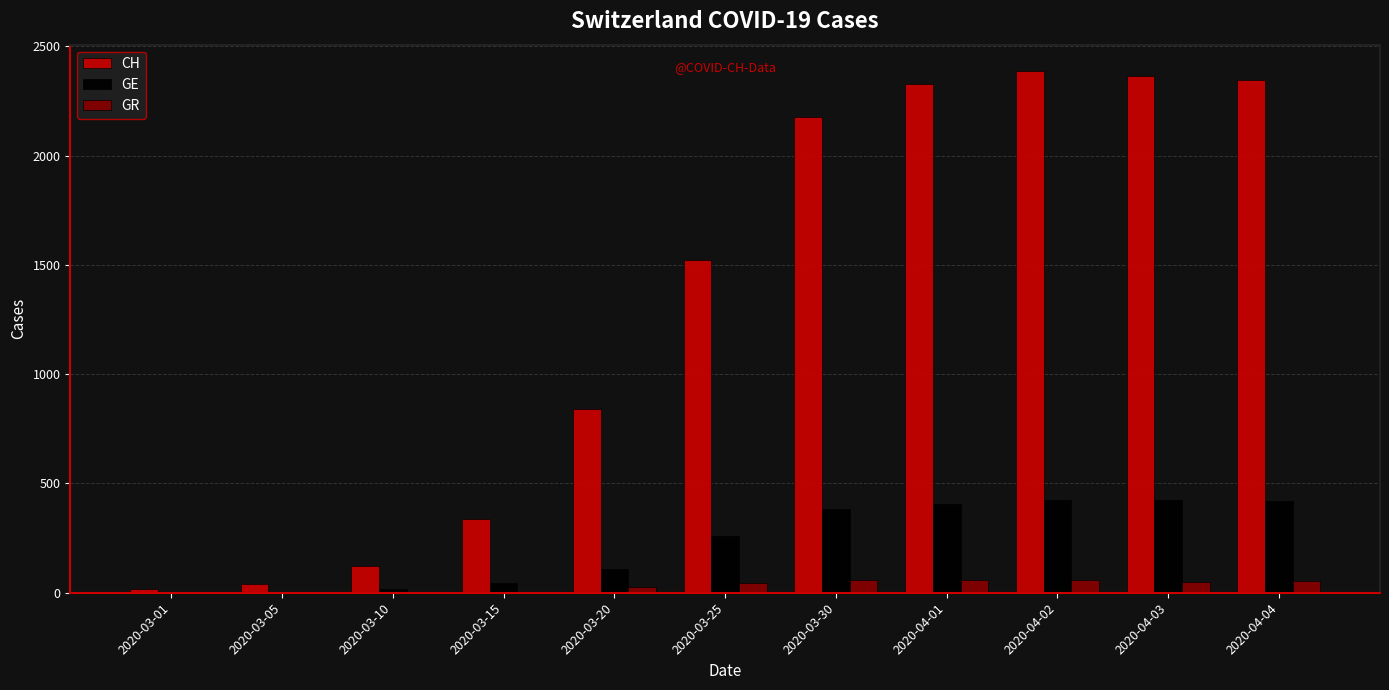

The value of GR at 2020-03-25 is 45. True or false?

True